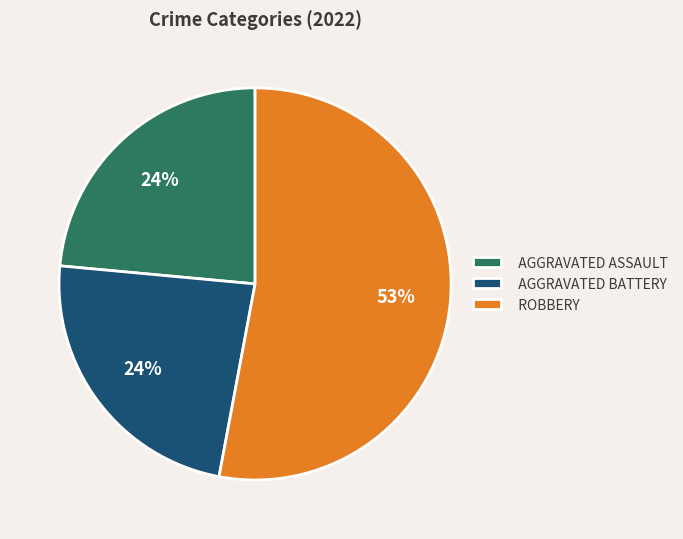

Is the sum of AGGRAVATED ASSAULT and AGGRAVATED BATTERY greater than half?

No